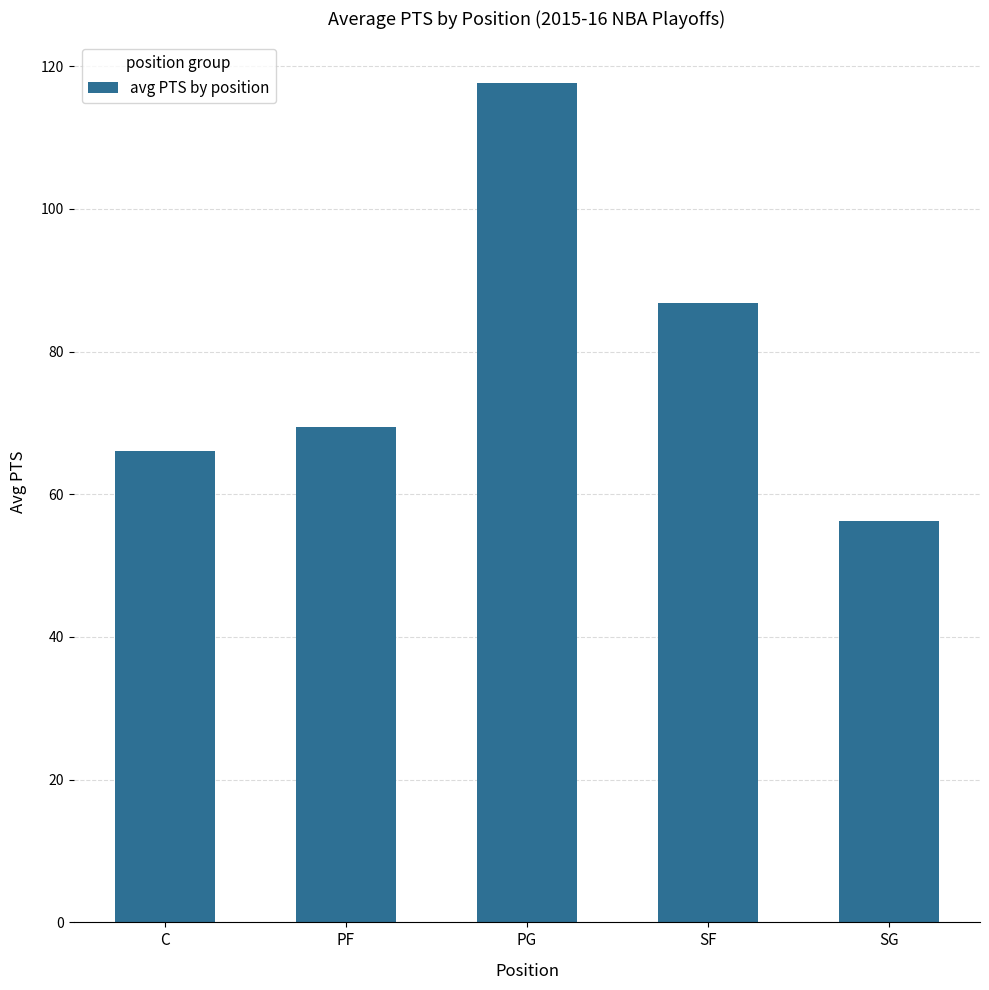

Between PF and PG, which is larger?

PG